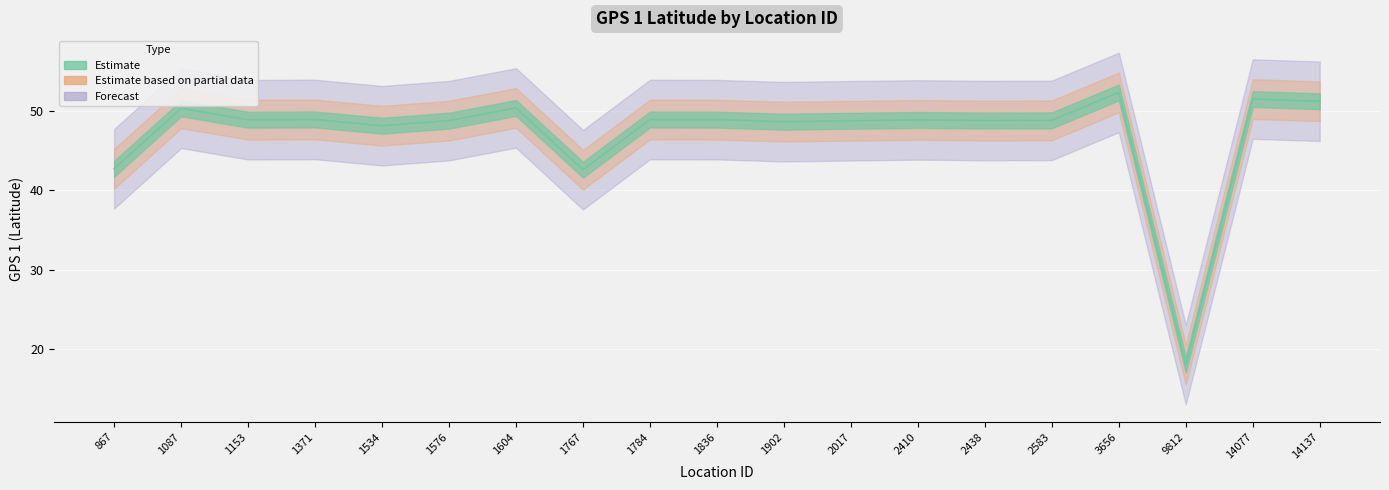

Reading left to right, extract all data points from this chart.

42.7	50.3	48.9	48.9	48.1	48.8	50.4	42.6	48.9	48.9	48.6	48.7	48.8	48.8	48.8	52.3	18.1	51.5	51.2